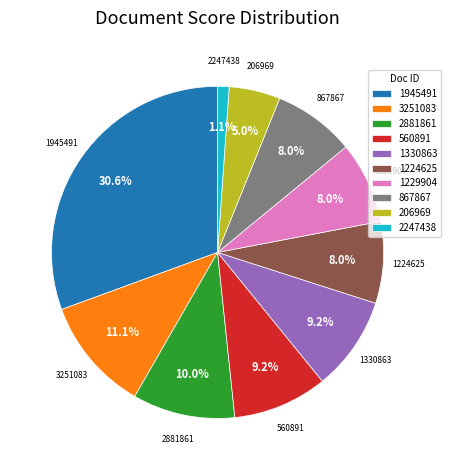

Is it true that 206969 is 18% of the pie?

False